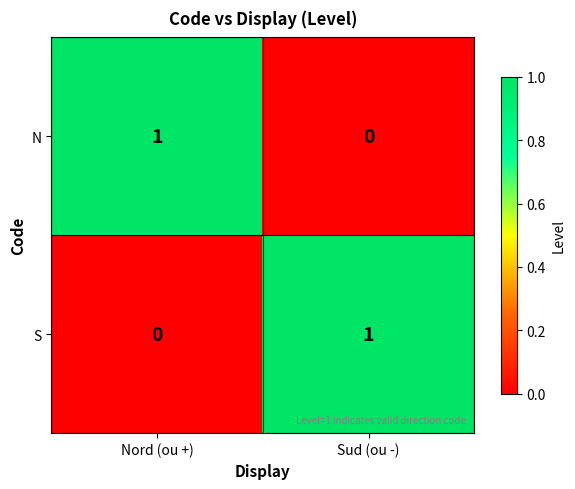

Rank the series at Nord (ou +) from highest to lowest value.

N, S